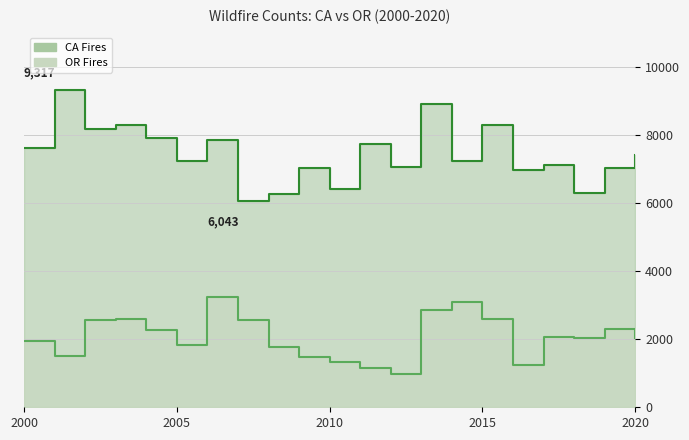

Reading left to right, what are all the values shown in this chart?

CA_Fires: 7622	9317	8171	8287	7898	7237	7855	6043	6255	7010	6394	7732	7041	8889	7233	8283	6954	7117	6284	7018	7399
OR_Fires: 1952	1500	2548	2599	2266	1820	3251	2561	1766	1488	1315	1151	963	2848	3087	2588	1245	2049	2019	2293	2027